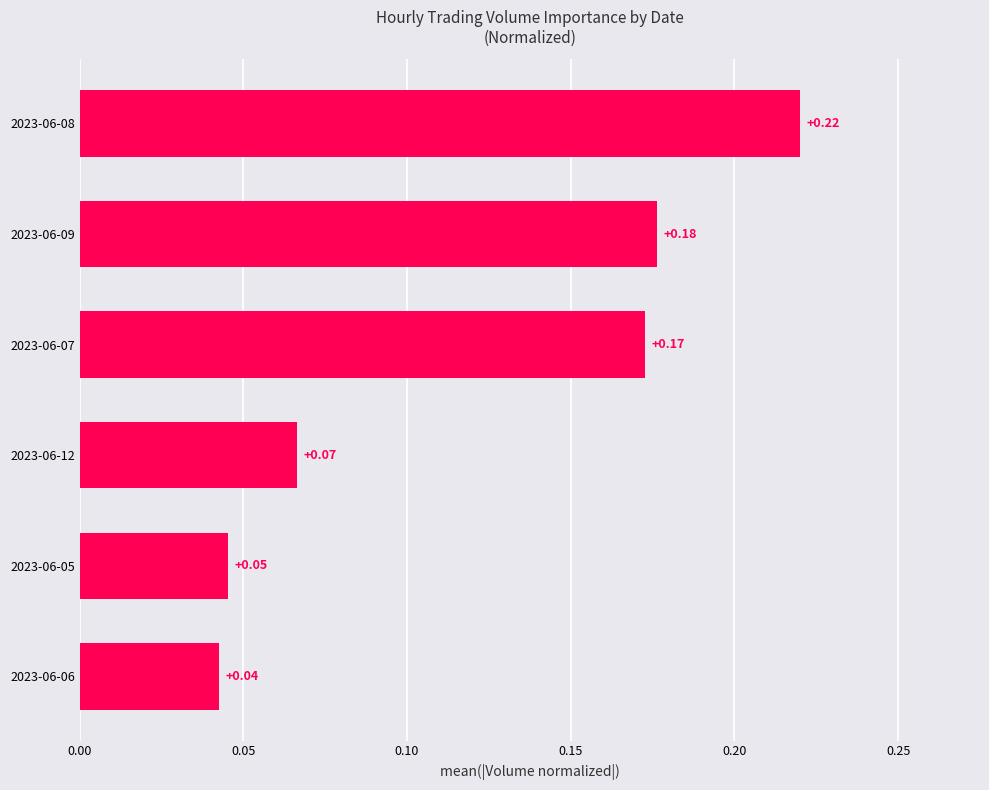

What is the change in value from 2023-06-12 to 2023-06-09?

+0.1